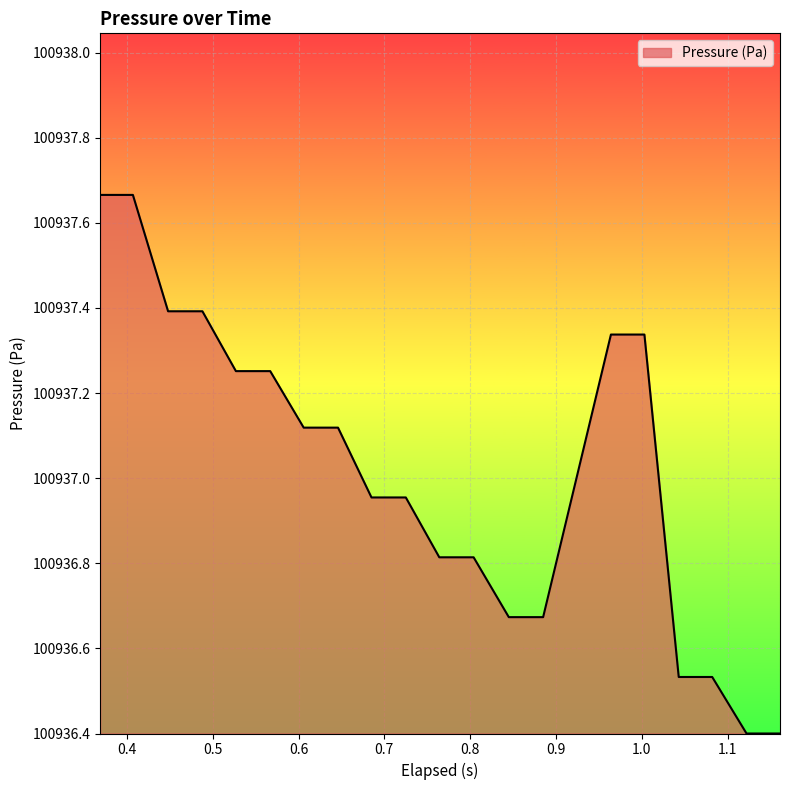

True or false: the data has more than 1 interior local peaks.

False